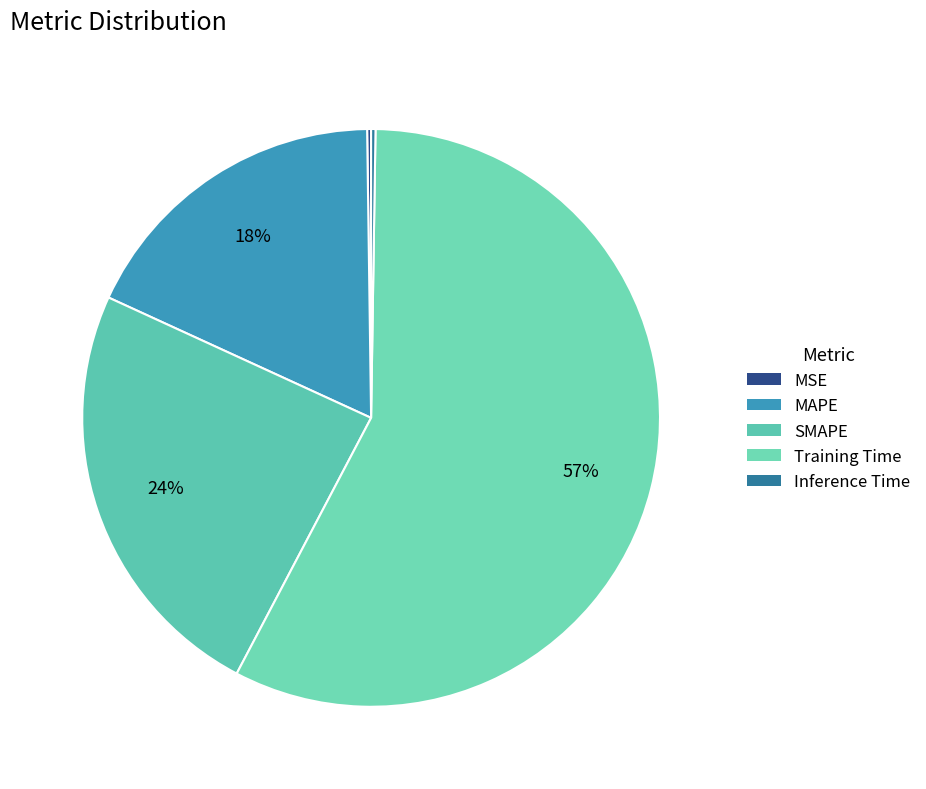

What percentage do MSE and Inference Time together represent?

0.5%